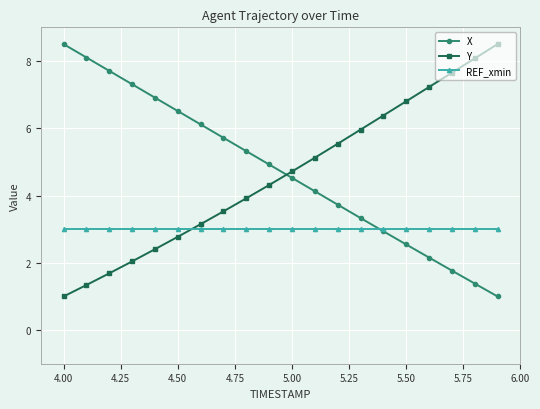

True or false: X has more than 1 interior local peaks.

False